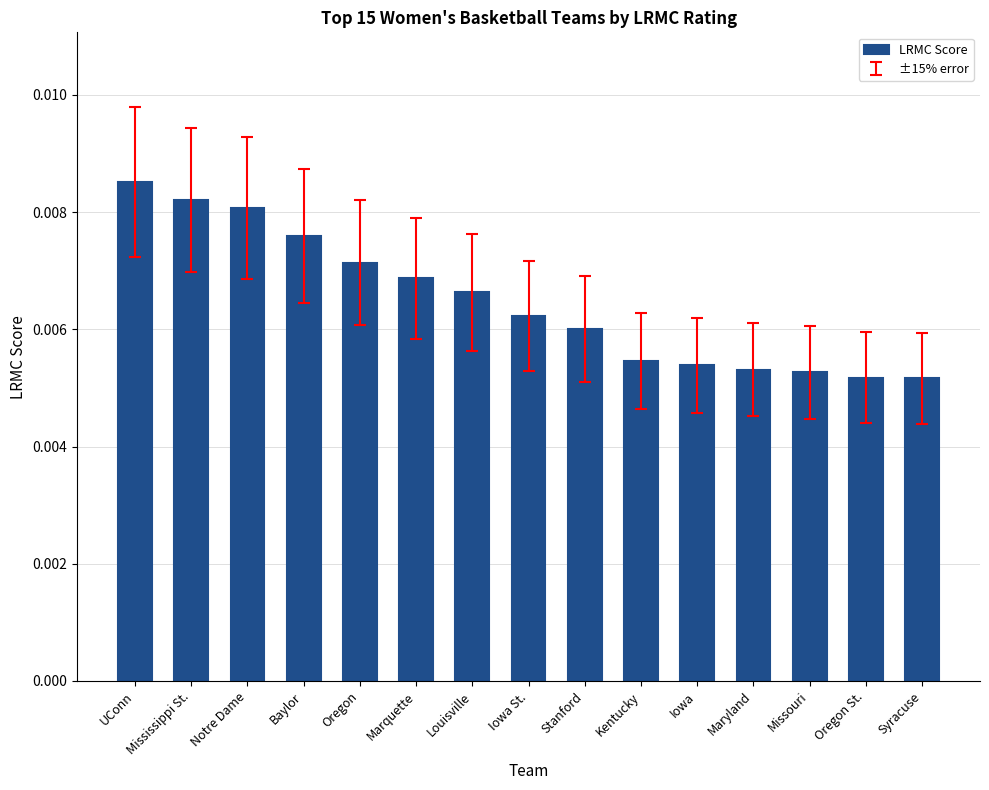

What position from the left is Iowa?

11